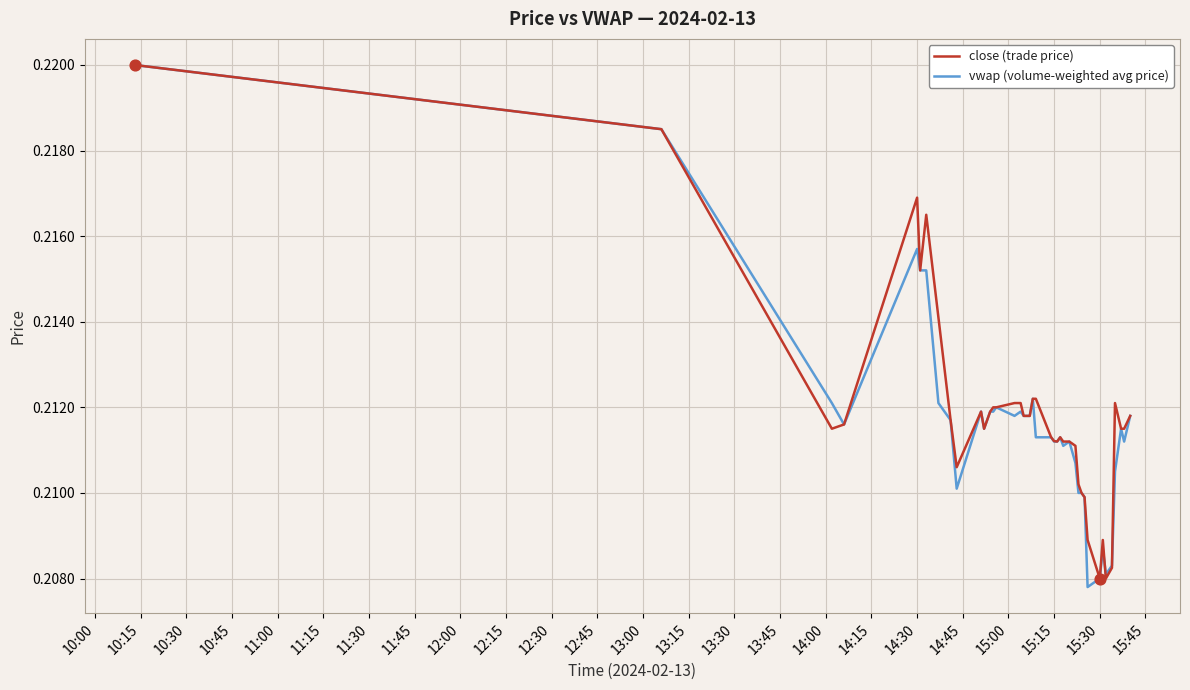

What are all the series names shown in the legend?

close (trade price), vwap (volume-weighted avg price)